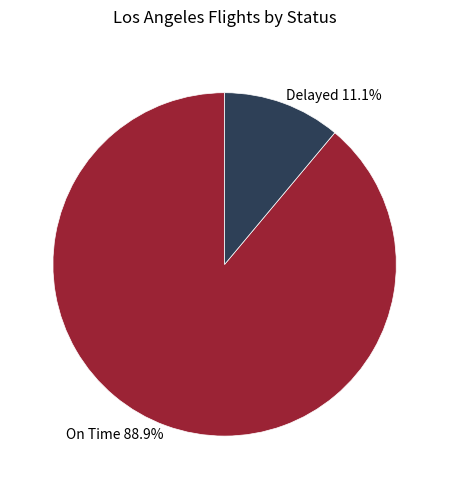

How many segments does this pie chart have?

2